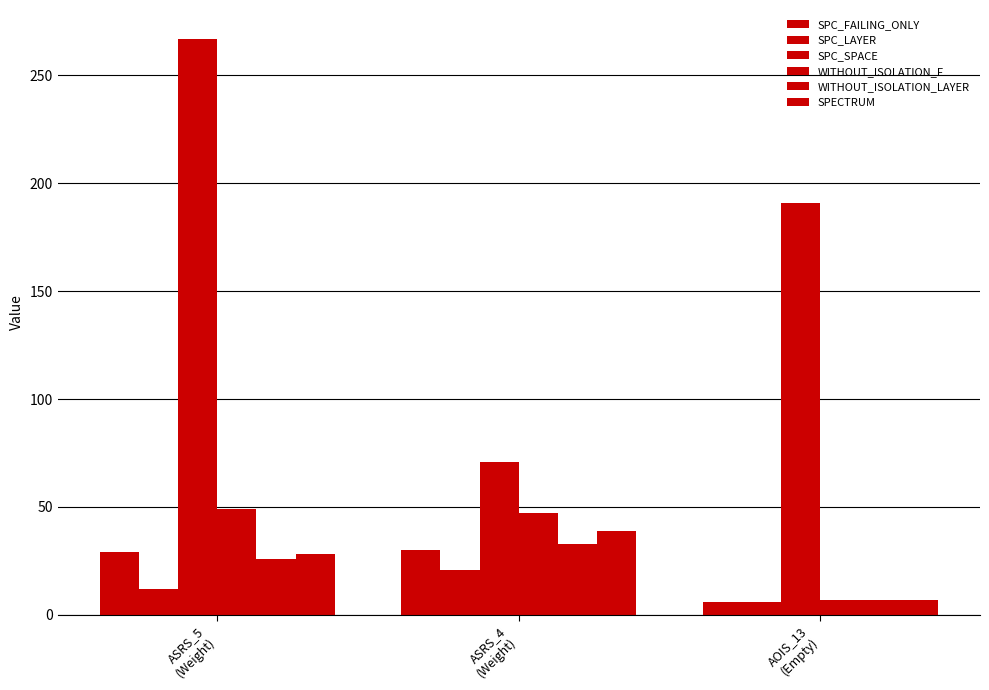

At ASRS_5
(Weight), list the series in order from largest to smallest.

SPC_SPACE, WITHOUT_ISOLATION_F, SPC_FAILING_ONLY, SPECTRUM, WITHOUT_ISOLATION_LAYER, SPC_LAYER